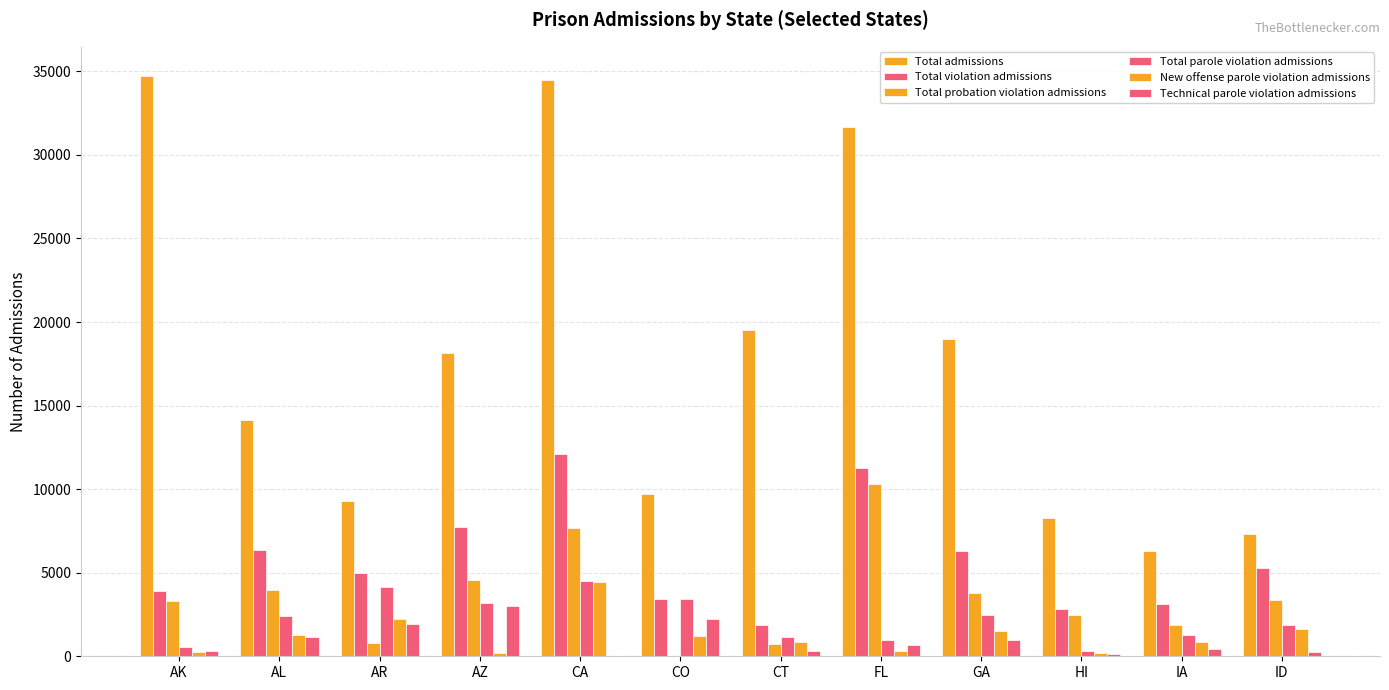

Count the number of data series in this chart.

6